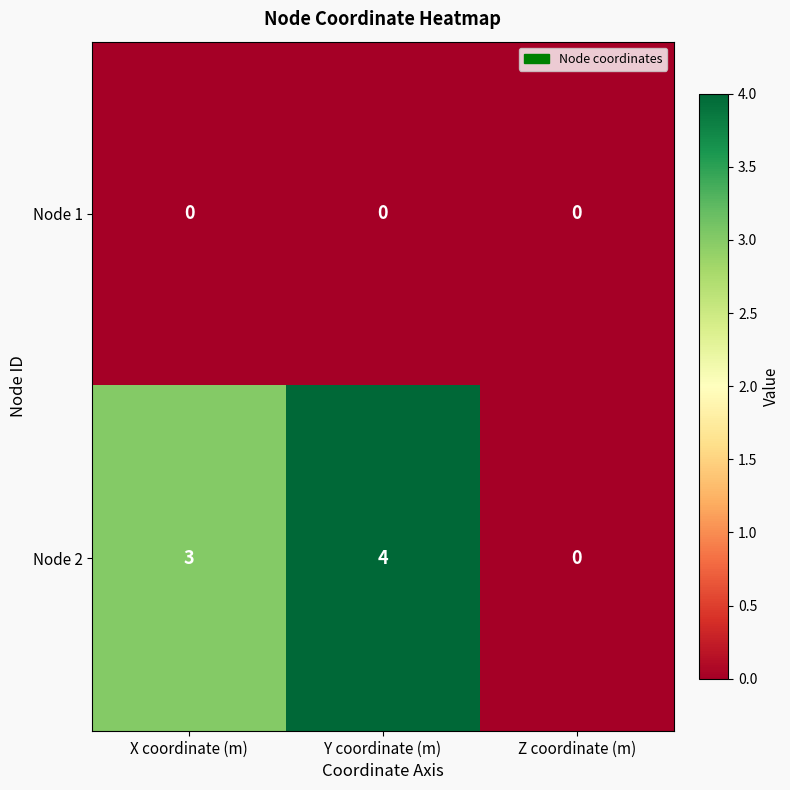

Where is Node 2 nearest to the value 2?

X coordinate (m)